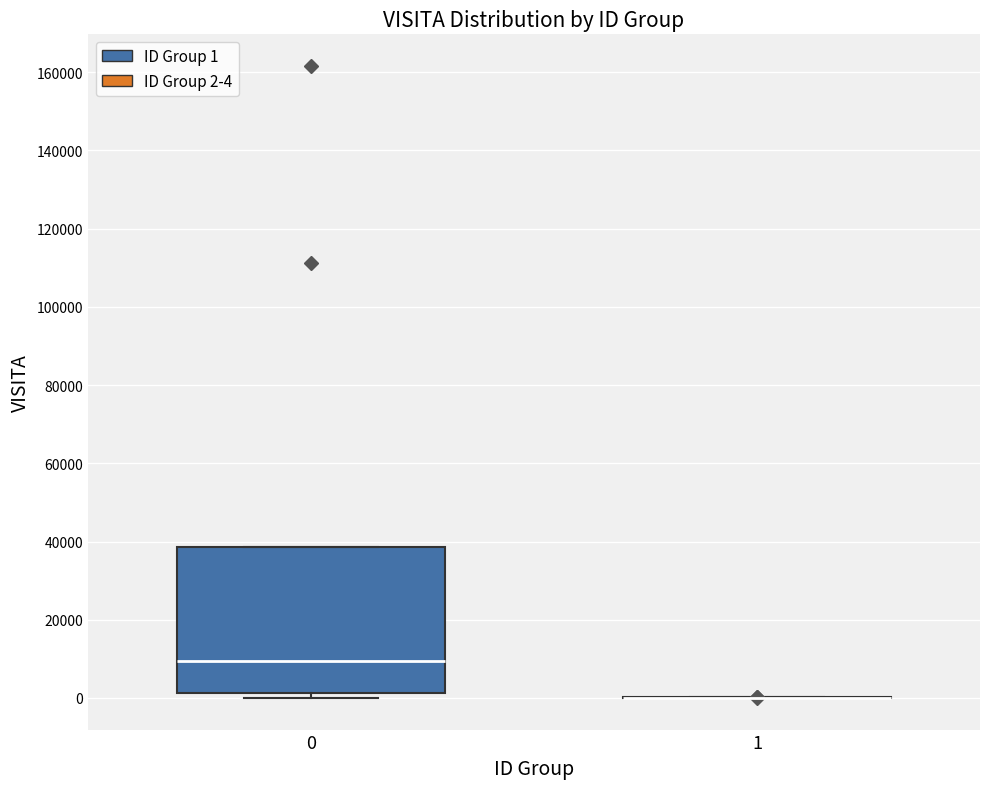

Reading left to right, read every box against the y-axis: the position of its median line, the range the box covers, and the ends of its whiskers. The values are not printed on the chart, so give them approximately, as read against the axis.

0: median 10000, box 2000 to 38000, whiskers 0 to 38000
1: box collapsed to a line at 0, whiskers 0 to 0